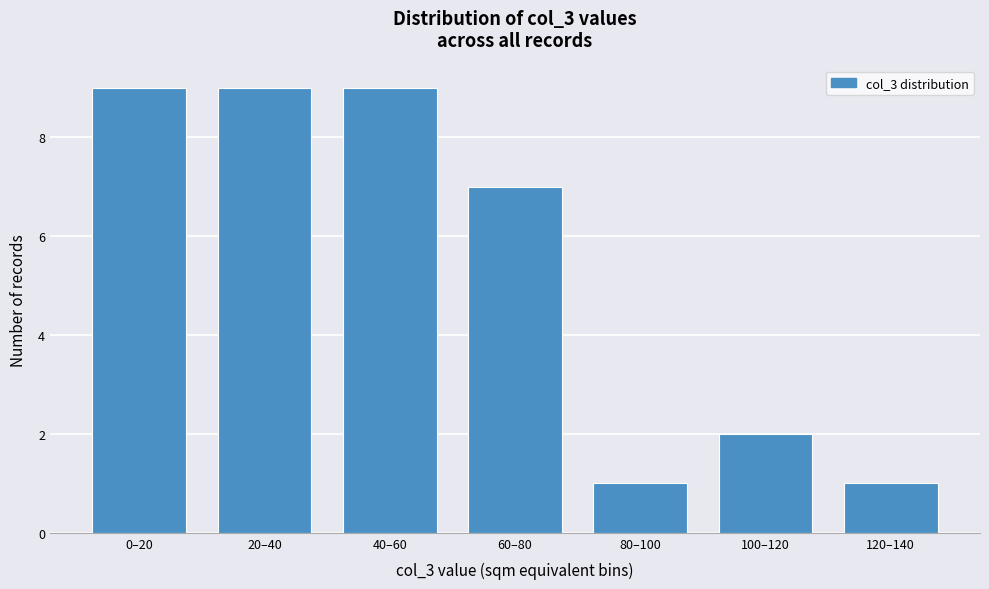

Reading left to right, what are all the values shown in this chart?

9	9	9	7	1	2	1